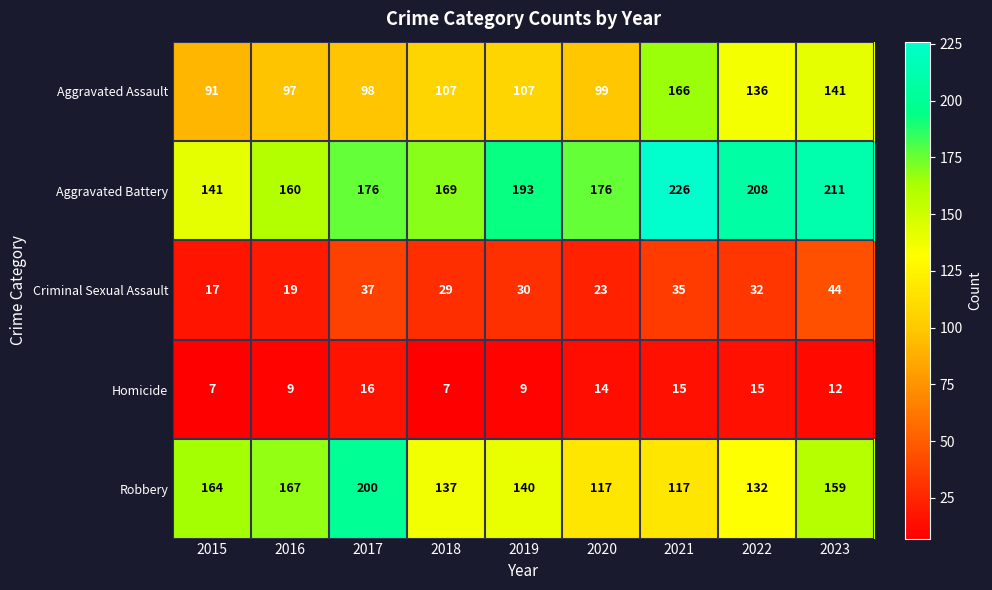

List the series in order of their peak value, highest first.

Aggravated Battery, Robbery, Aggravated Assault, Criminal Sexual Assault, Homicide